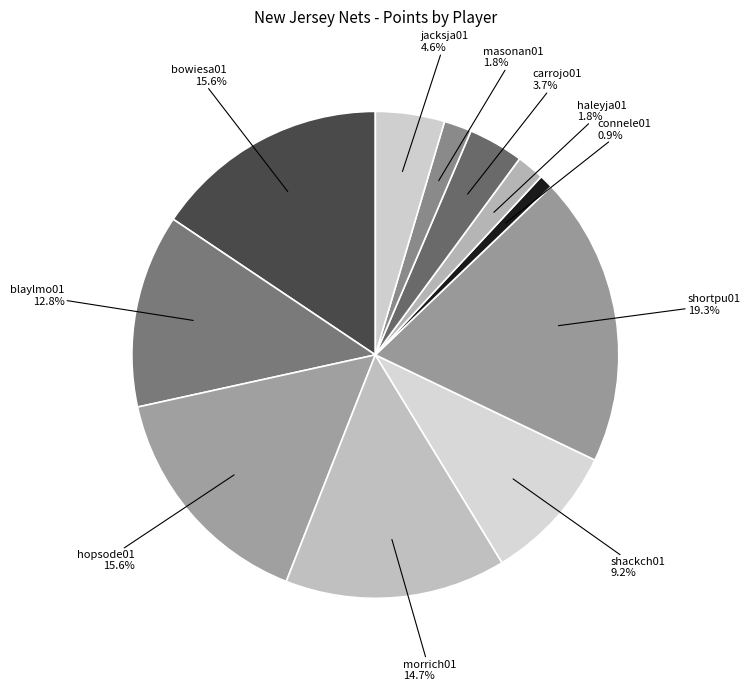

Which slice is the largest?

shortpu01